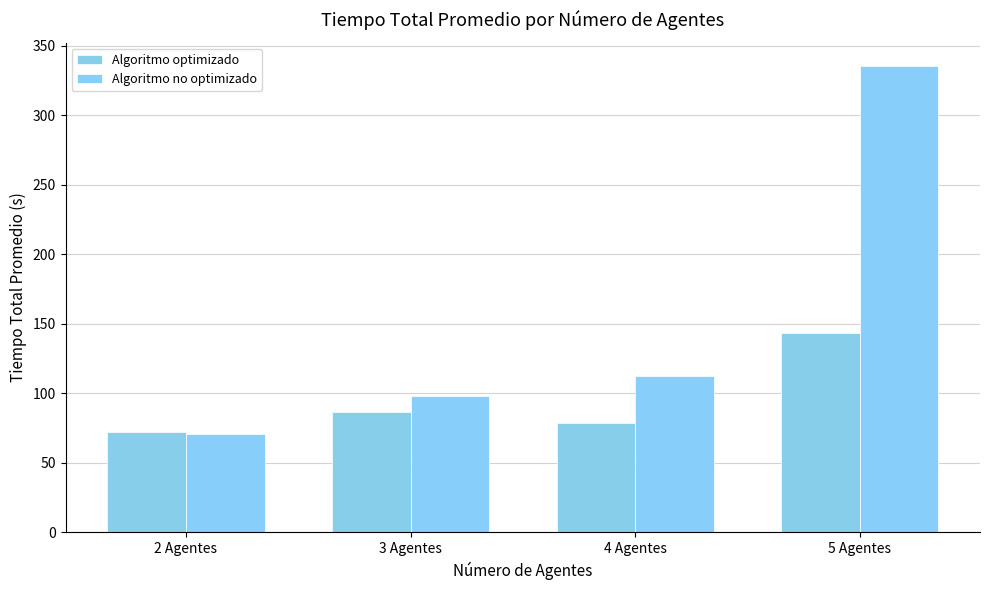

Which label corresponds to the smallest value in the chart?

2 Agentes